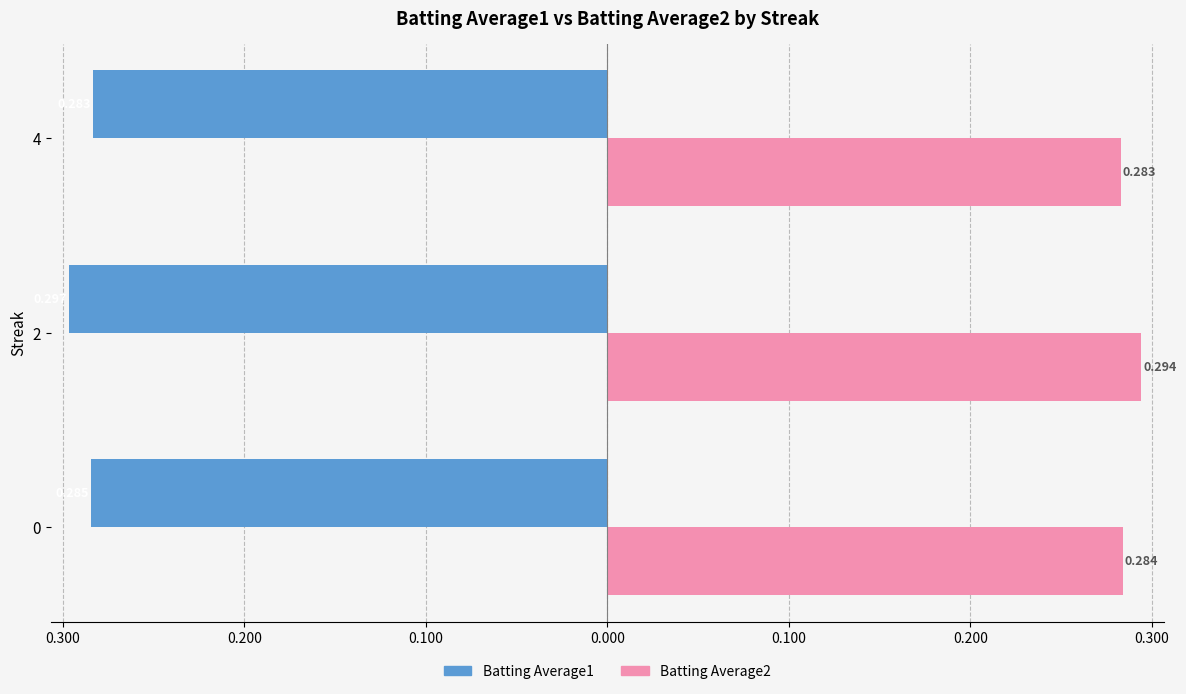

Reading right to left, extract all data points from this chart.

Batting Average1: -0.3	-0.3	-0.3
Batting Average2: 0.3	0.3	0.3